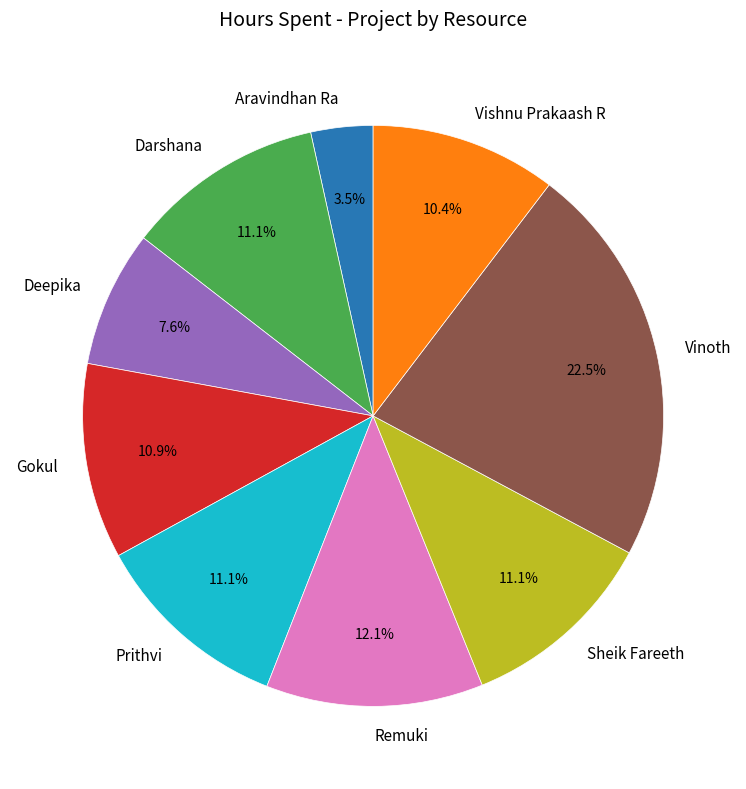

What is the largest slice in the pie chart?

Vinoth